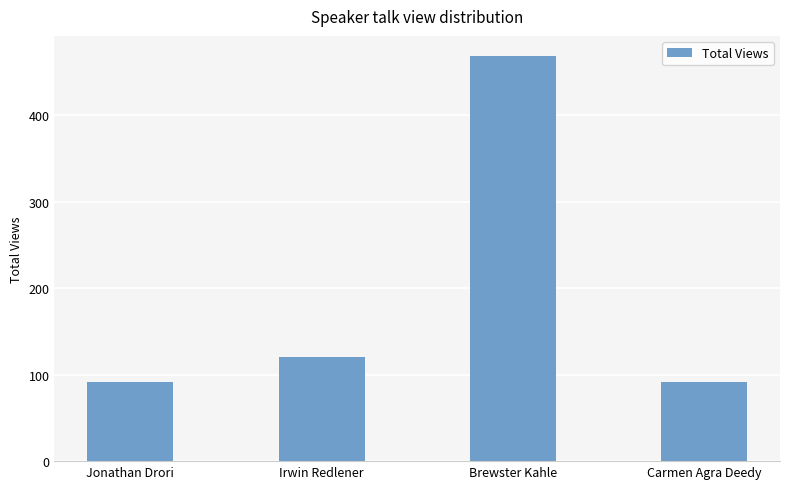

What is the label of the 1st bar from the left?

Jonathan Drori